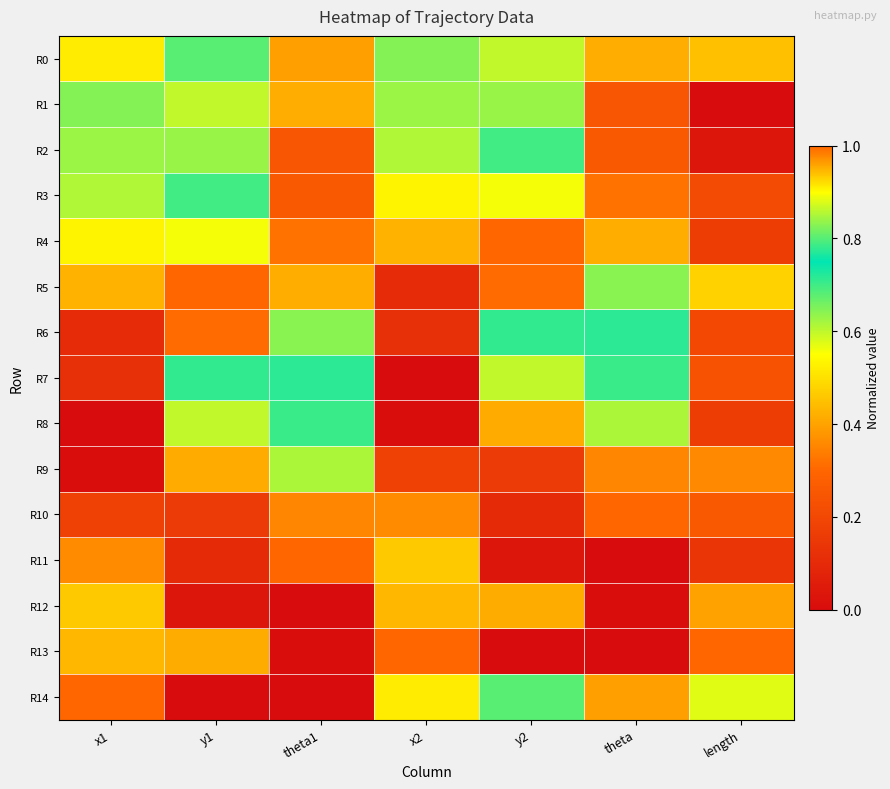

What is the maximum value shown in the chart?

1.0